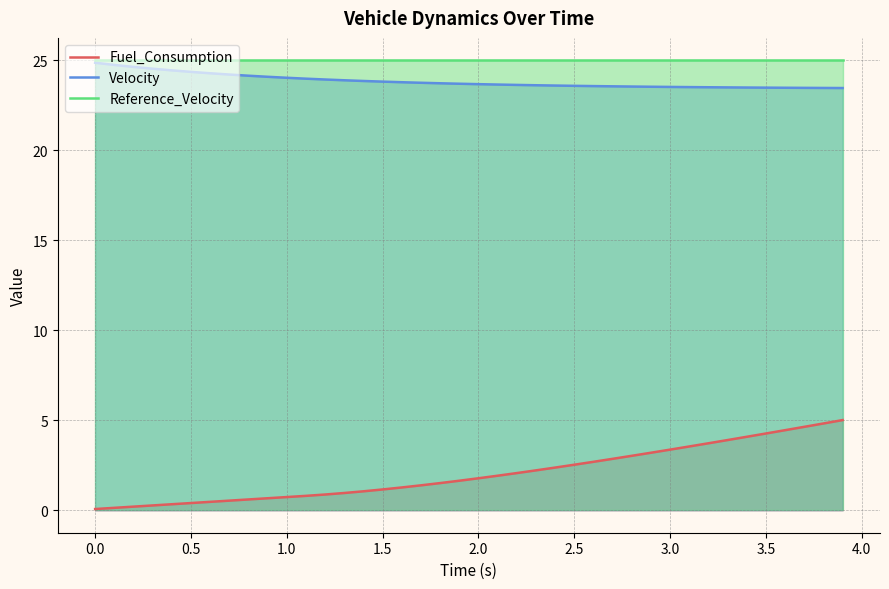

Which series has the largest range (max minus min)?

Fuel_Consumption